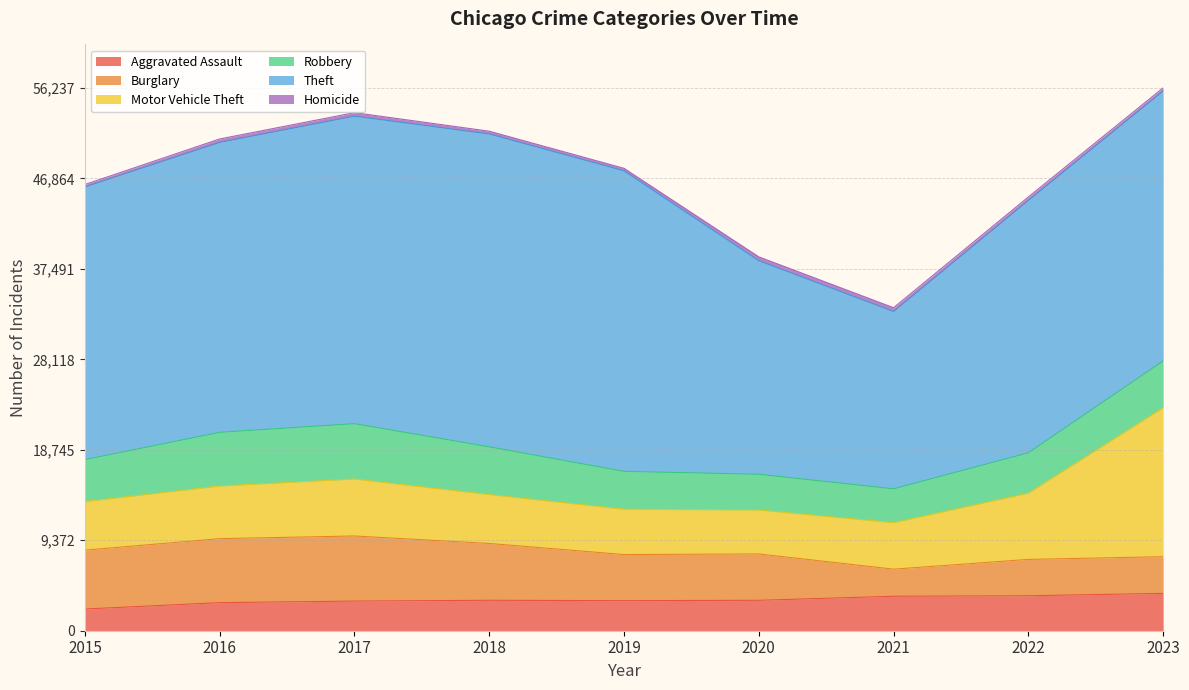

The value of Theft at 2022 is 14429. True or false?

False